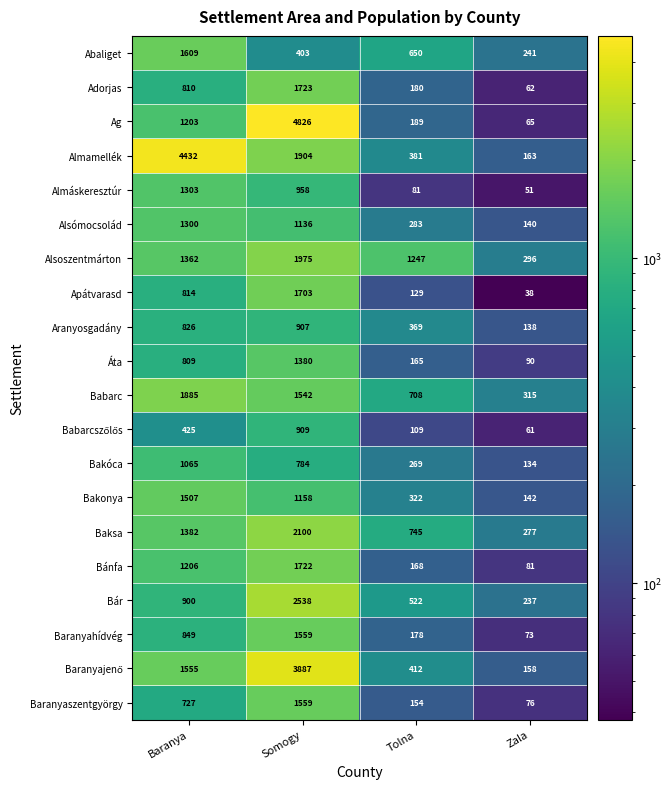

What is the smallest value displayed?

38